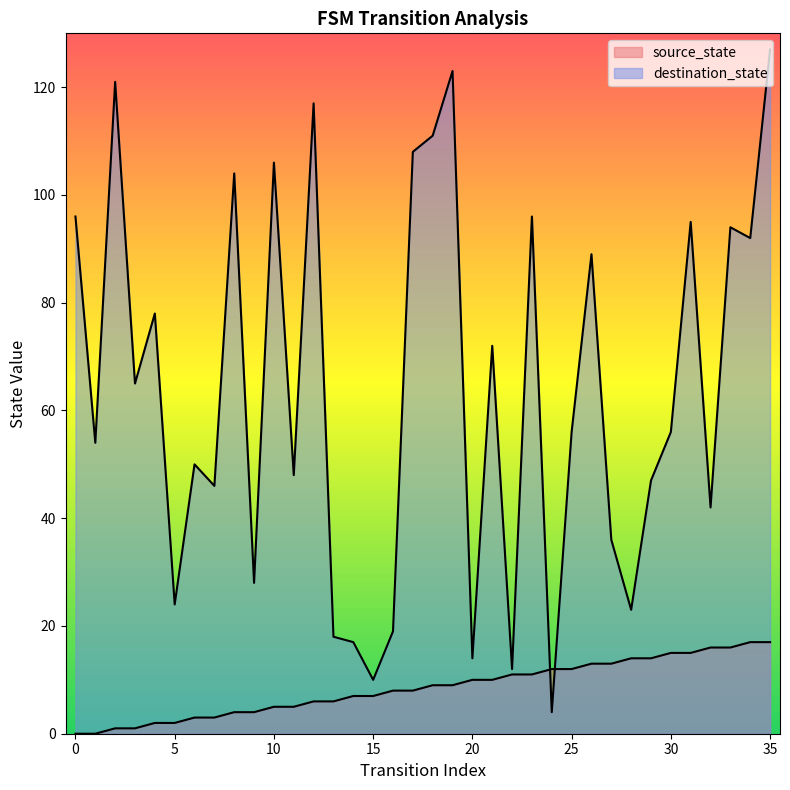

True or false: destination_state has a value of 13 at 9.

False